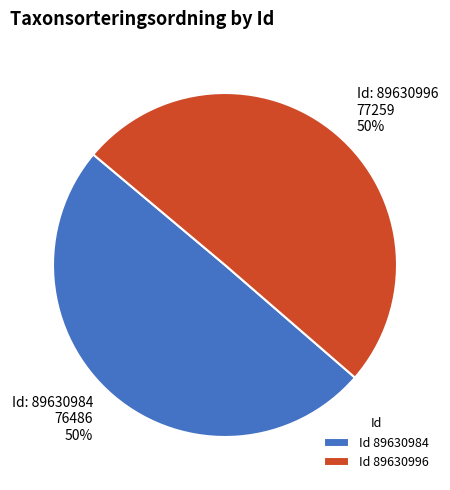

To the nearest percent, what is the average slice percentage?

50%